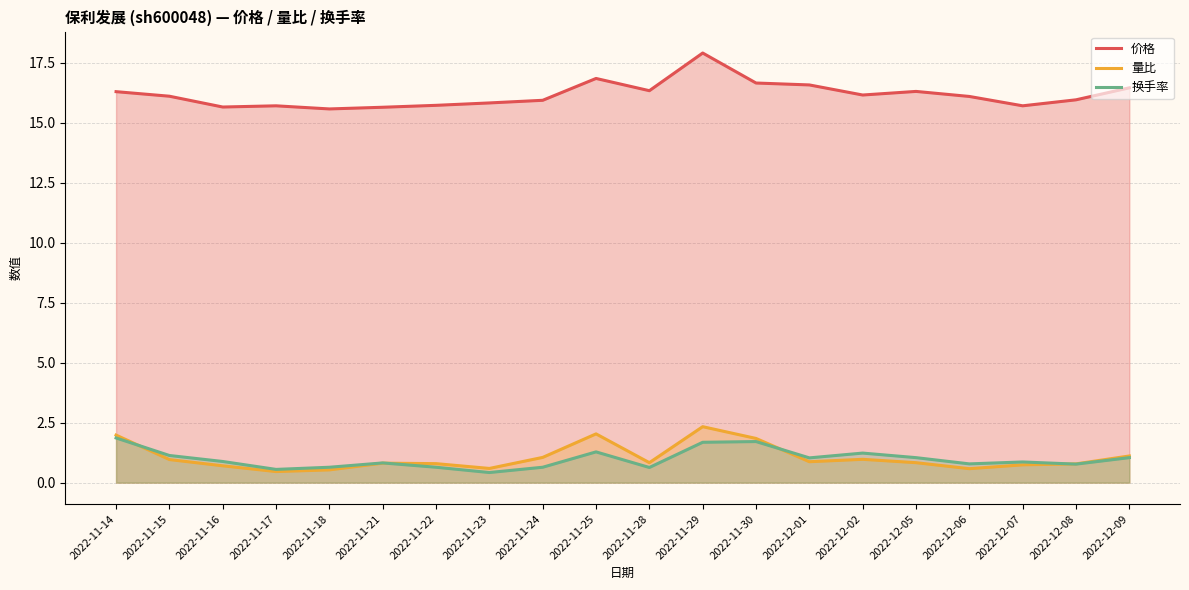

Reading right to left, list all the values displayed in this chart.

价格: 16.4	15.9	15.7	16.1	16.3	16.1	16.6	16.6	17.9	16.3	16.8	15.9	15.8	15.7	15.6	15.6	15.7	15.7	16.1	16.3
量比: 1.1	0.8	0.7	0.6	0.8	1.0	0.9	1.8	2.3	0.8	2.0	1.1	0.6	0.8	0.8	0.5	0.5	0.7	1.0	2.0
换手率: 1.0	0.8	0.9	0.8	1.0	1.2	1.0	1.7	1.7	0.6	1.3	0.6	0.4	0.6	0.8	0.6	0.6	0.9	1.1	1.9